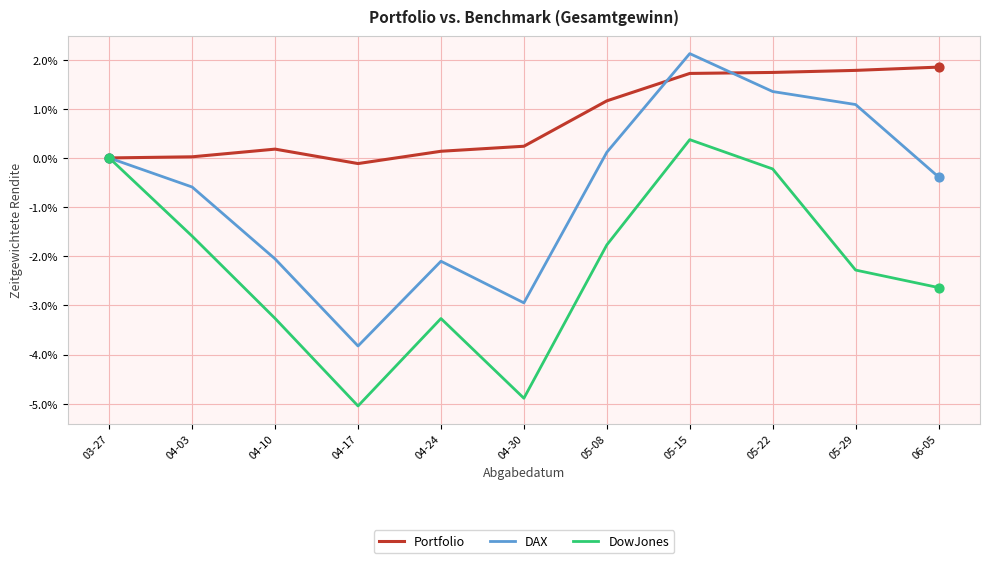

What are all the series names shown in the legend?

Portfolio, DAX, DowJones